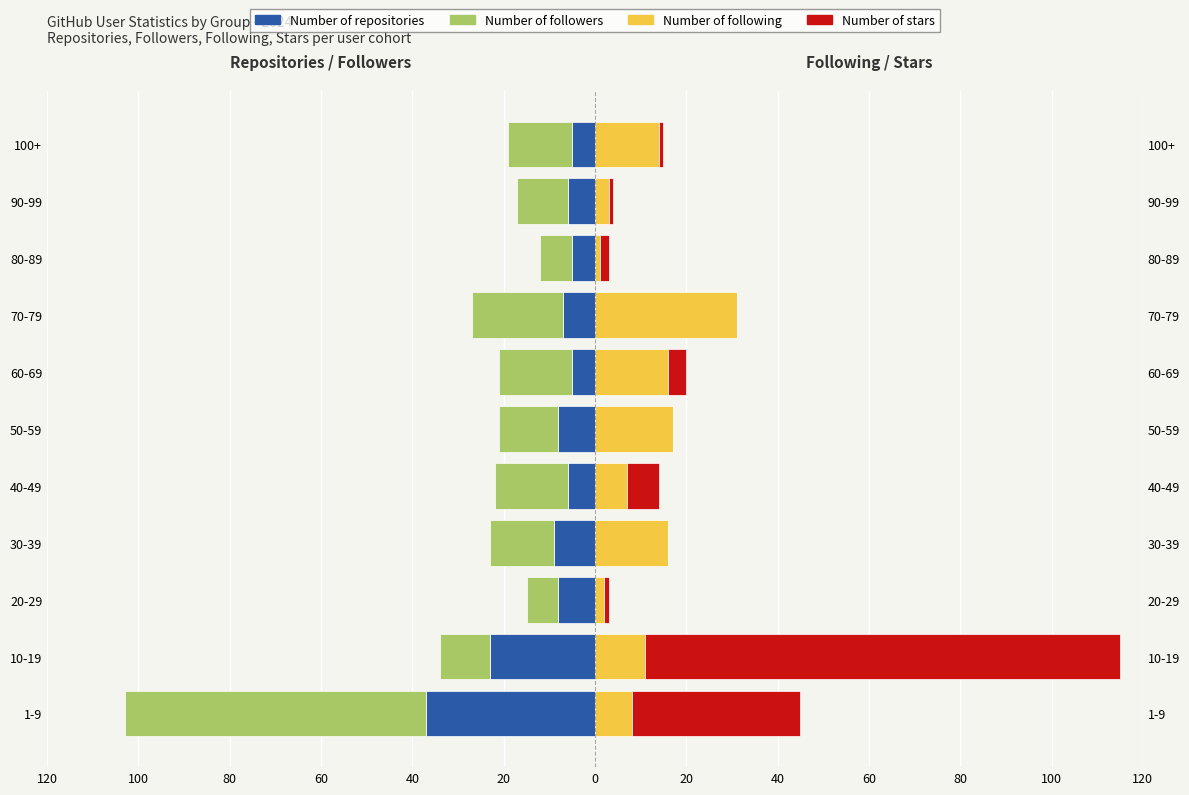

What are all the series names shown in the legend?

Number of repositories, Number of followers, Number of following, Number of stars